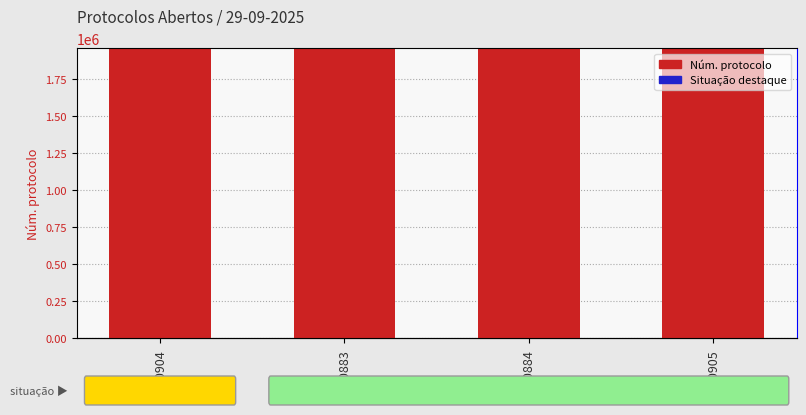

The Núm. protocolo series shows 3187829 at 1960883. True or false?

False